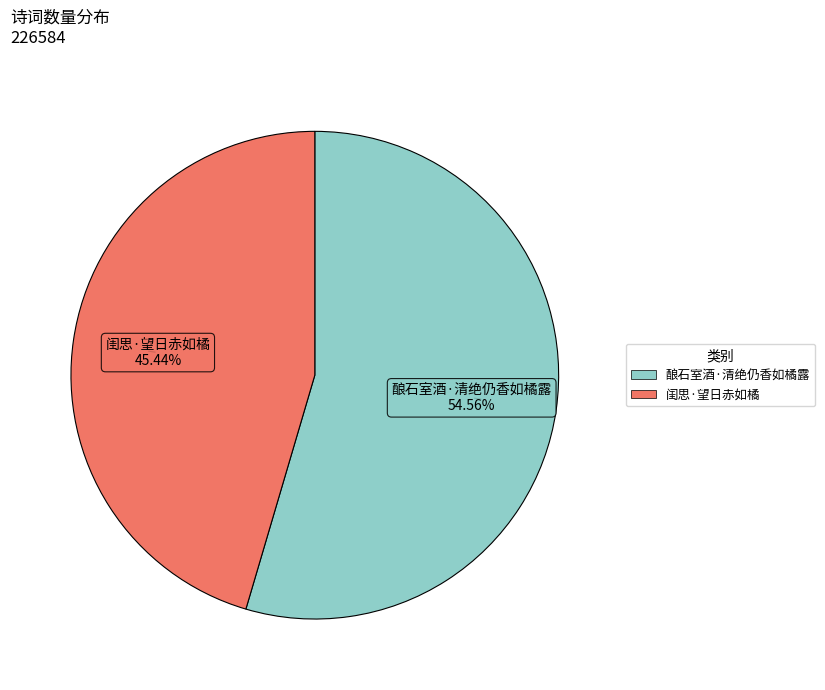

Which has a higher value, 酿石室酒·清绝仍香如橘露 or 闺思·望日赤如橘?

酿石室酒·清绝仍香如橘露